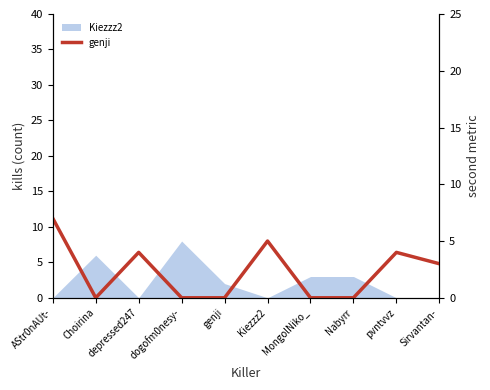

Reading left to right, extract all data points from this chart.

AStr0nAUt-=7	Choirina=0	depressed247=4	dogofm0nesy-=0	genji=0	Kiezzz2=5	MongolNiko_=0	Nabyrr=0	pvntvvz=4	Sirvantan-=3